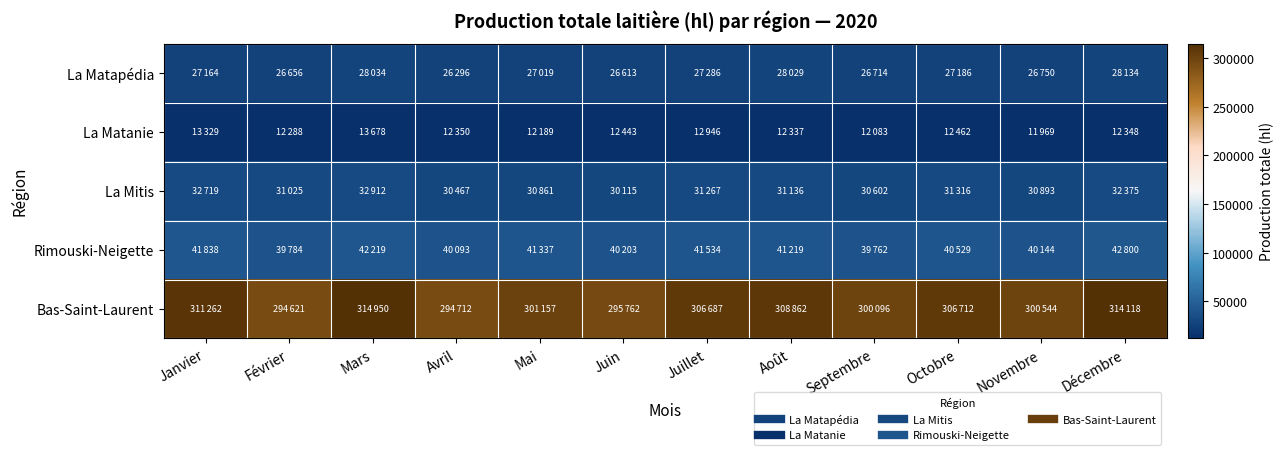

Reading left to right, extract all data points from this chart.

La Matapédia: Janvier=27164	Février=26656	Mars=28034	Avril=26296	Mai=27019	Juin=26613	Juillet=27286	Août=28029	Septembre=26714	Octobre=27186	Novembre=26750	Décembre=28134
La Matanie: Janvier=13329	Février=12288	Mars=13678	Avril=12350	Mai=12189	Juin=12443	Juillet=12946	Août=12337	Septembre=12083	Octobre=12462	Novembre=11969	Décembre=12348
La Mitis: Janvier=32719	Février=31025	Mars=32912	Avril=30467	Mai=30861	Juin=30115	Juillet=31267	Août=31136	Septembre=30602	Octobre=31316	Novembre=30893	Décembre=32375
Rimouski-Neigette: Janvier=41838	Février=39784	Mars=42219	Avril=40093	Mai=41337	Juin=40203	Juillet=41534	Août=41219	Septembre=39762	Octobre=40529	Novembre=40144	Décembre=42800
Bas-Saint-Laurent: Janvier=311262	Février=294621	Mars=314950	Avril=294712	Mai=301157	Juin=295762	Juillet=306687	Août=308862	Septembre=300096	Octobre=306712	Novembre=300544	Décembre=314118